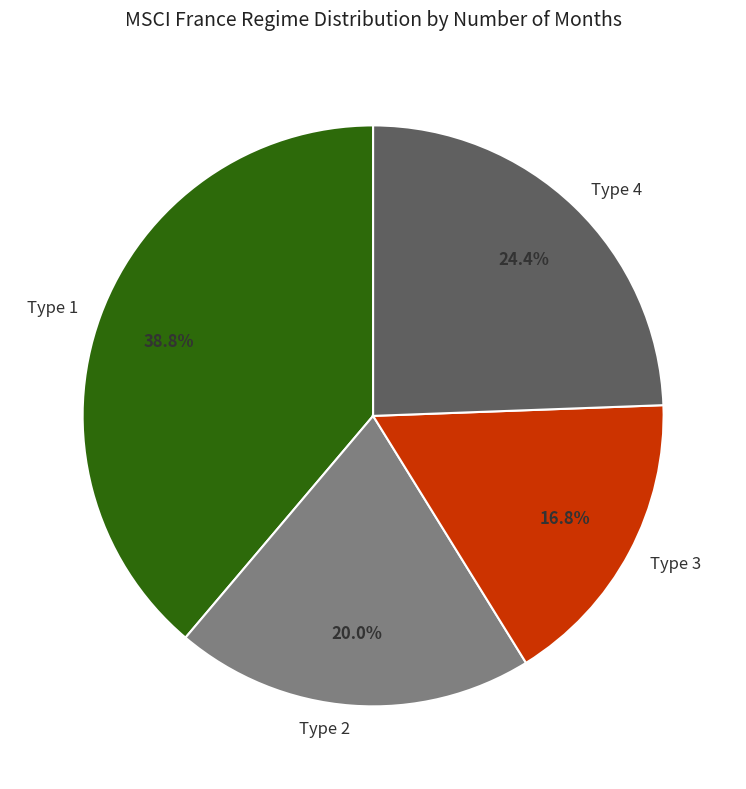

What is the largest slice in the pie chart?

Type 1